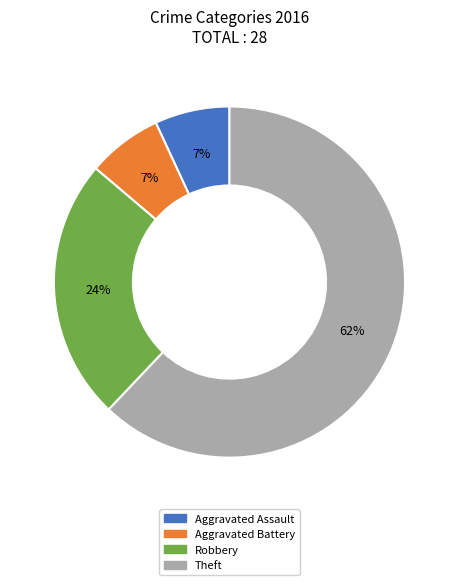

To the nearest percent, what is the difference between the largest and smallest slice percentages?

55%